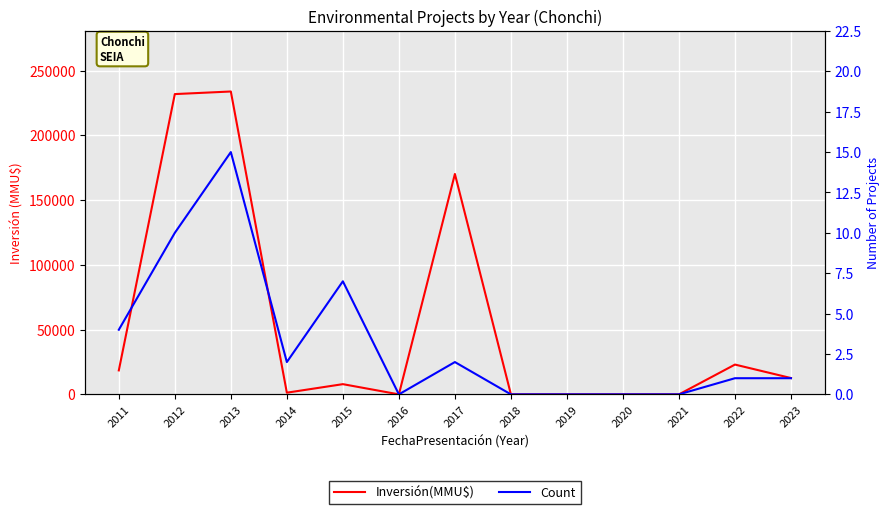

What is the maximum value for Count?

15